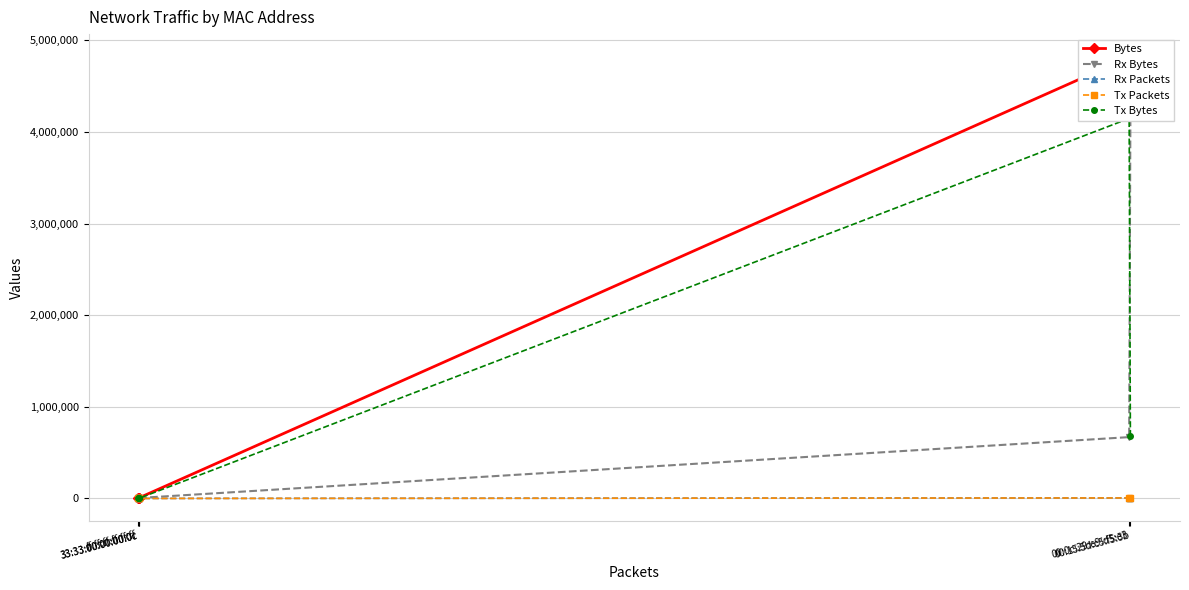

Is it true that Rx Packets equals 1 at ff:ff:ff:ff:ff:ff?

False